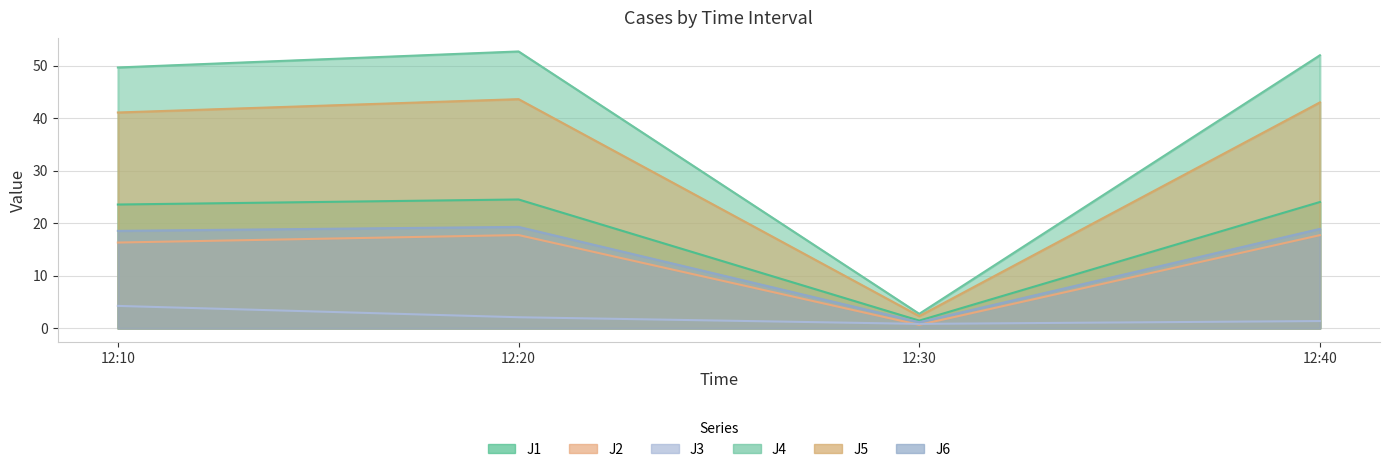

At how many categories does at least one series exceed 15?

3